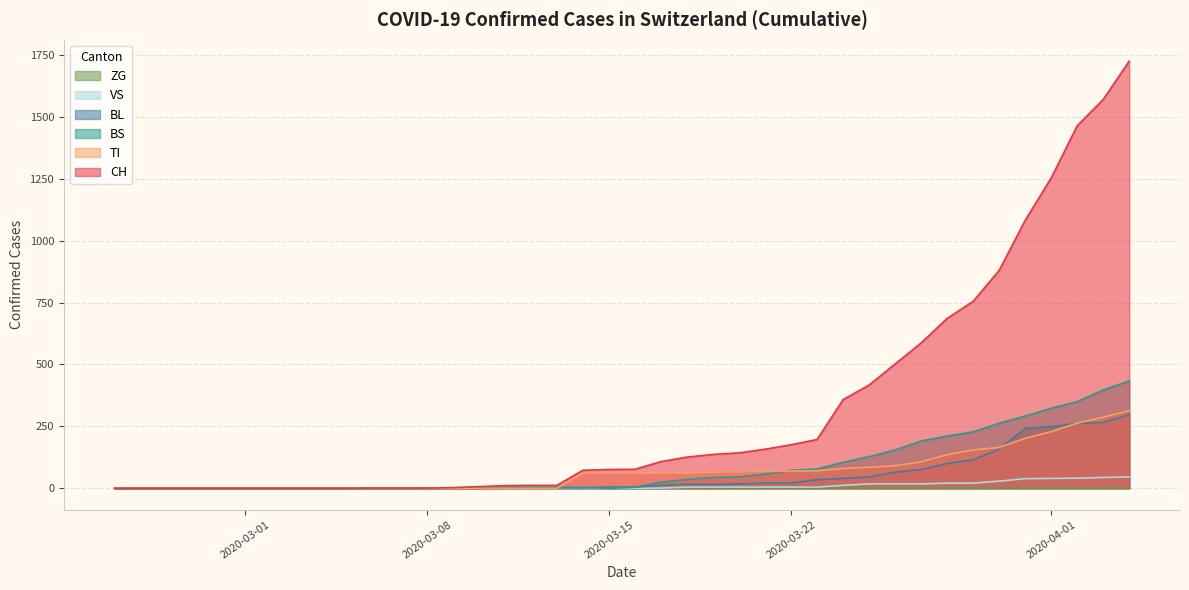

Which series has the largest range (max minus min)?

CH